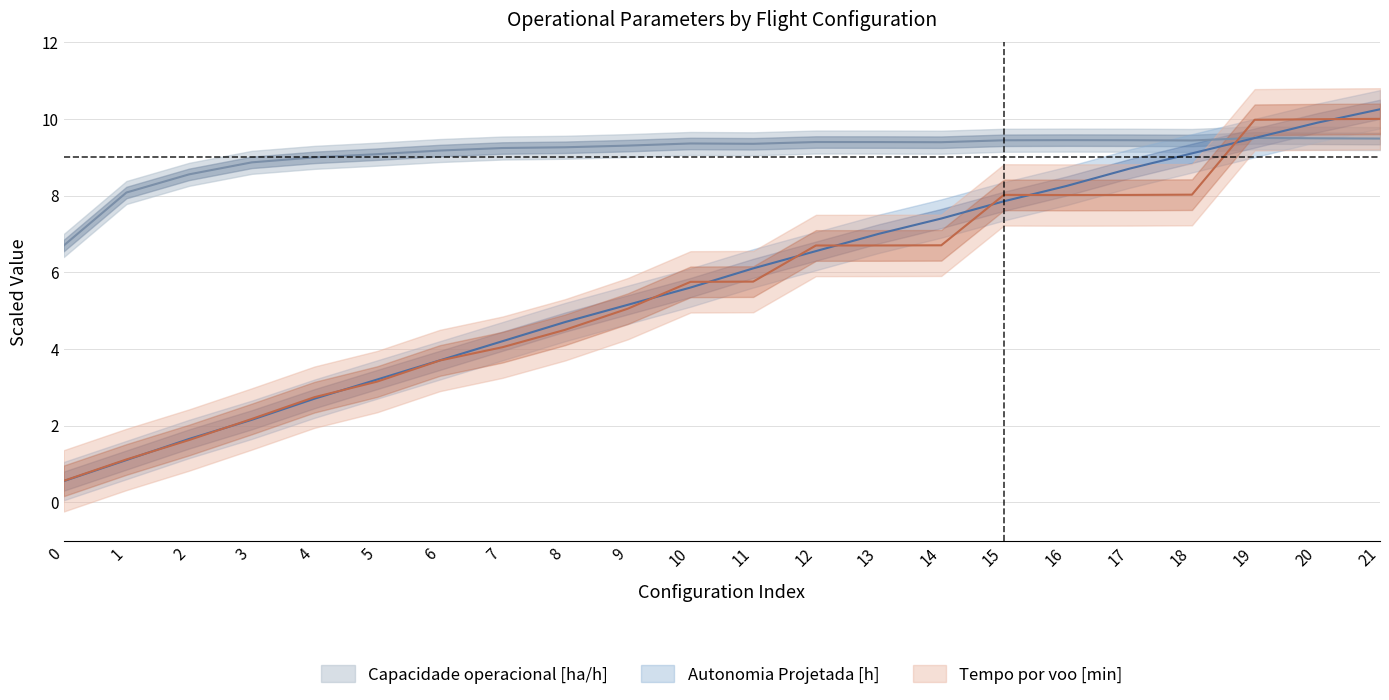

The Capacidade operacional [ha/h] series shows 13.5 at 20. True or false?

False